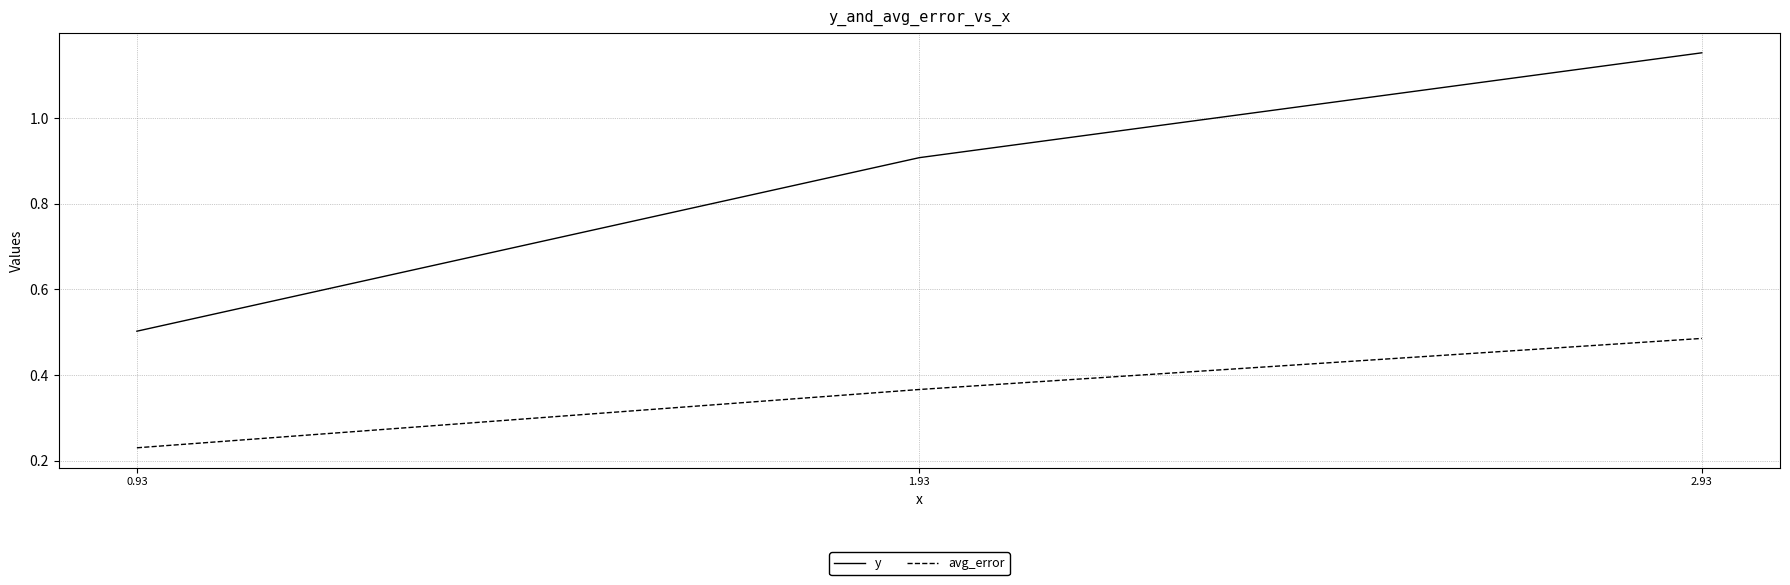

Count the number of categories in the chart.

3